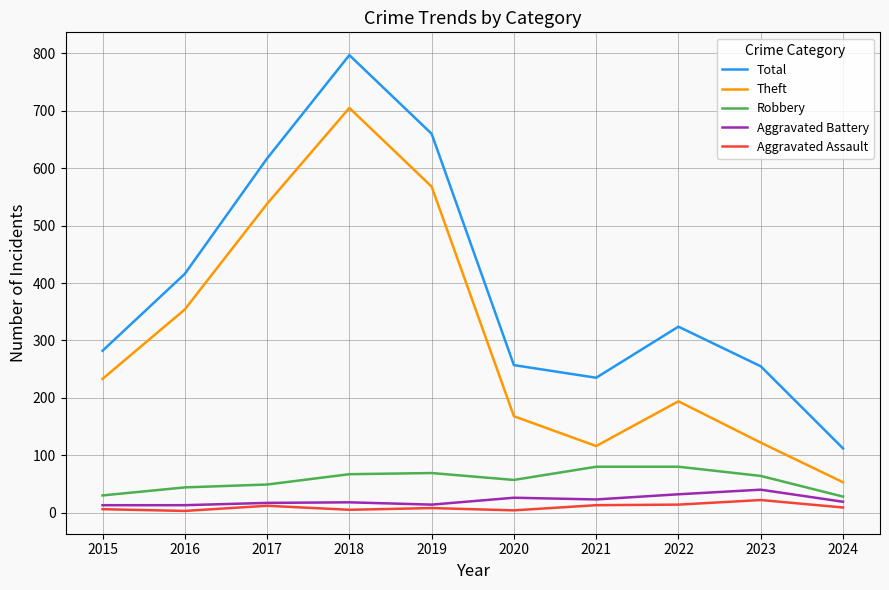

What is the difference between the second highest and second lowest values in the Aggravated Battery series?

19